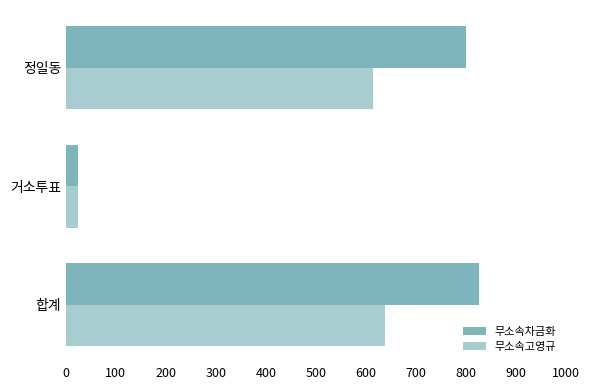

Which series has the widest spread of values?

무소속차금화